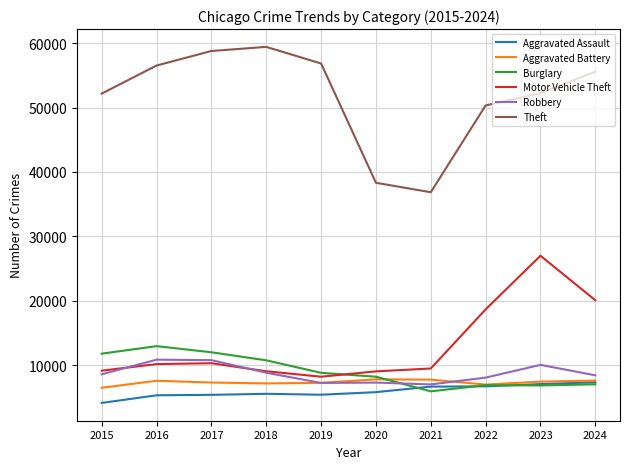

At which label does Aggravated Battery reach its minimum?

2015